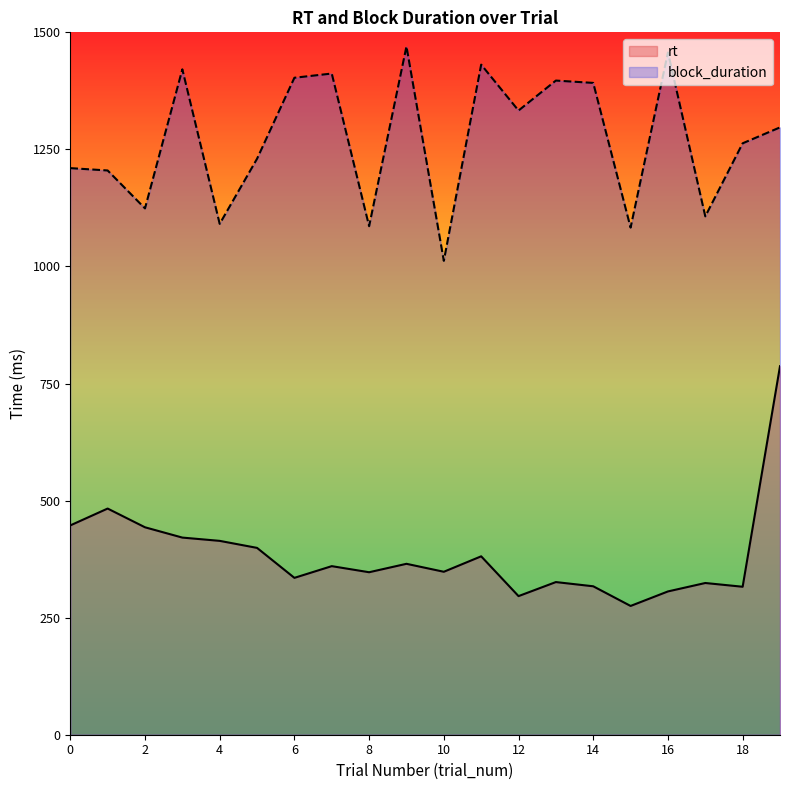

What is the difference between the block_duration values at 17 and 6?

296